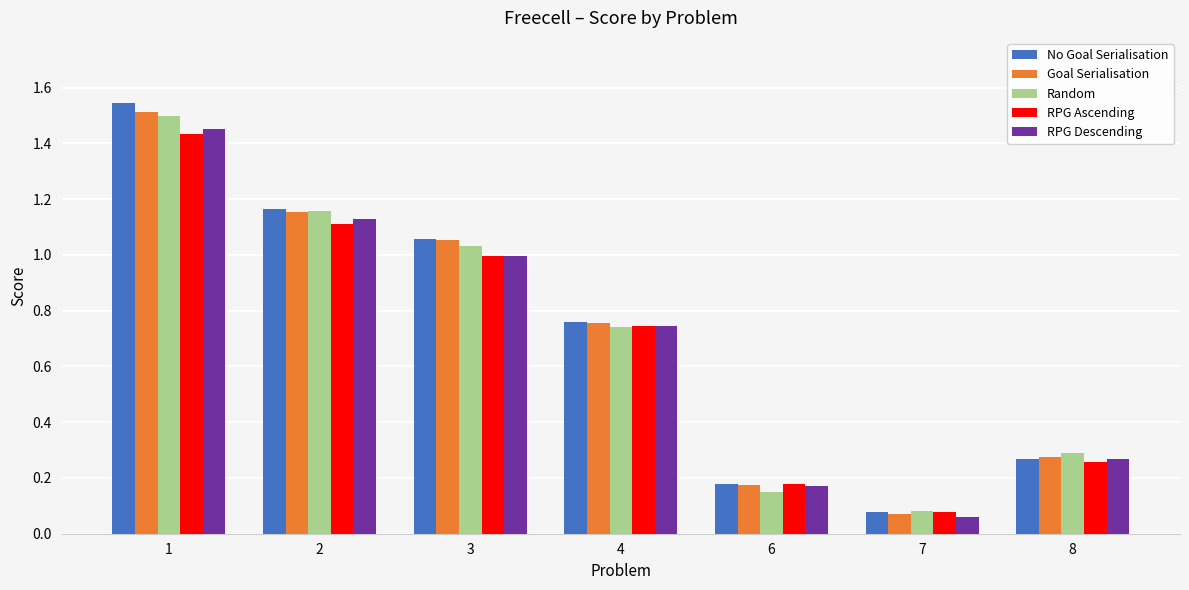

What is the total value across all series at 1?

7.4